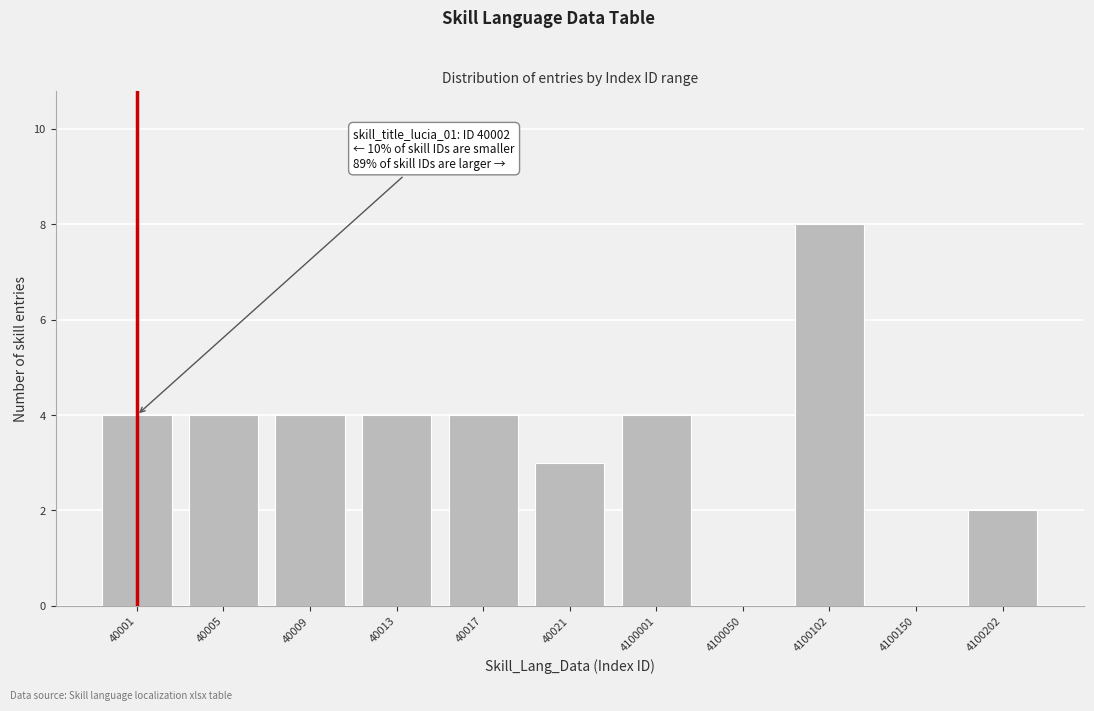

Reading left to right, what are all the values shown in this chart?

40001=4	40005=4	40009=4	40013=4	40017=4	40021=3	4100001=4	4100050=0	4100102=8	4100150=0	4100202=2